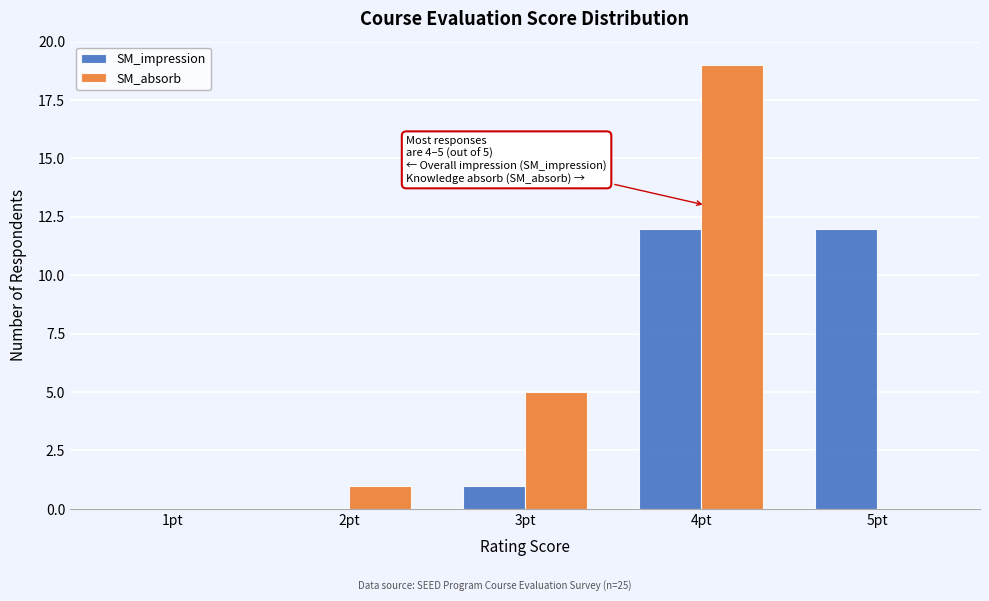

Reading left to right, transcribe all the data shown in this chart.

SM_impression: 1pt=0	2pt=0	3pt=1	4pt=12	5pt=12
SM_absorb: 1pt=0	2pt=1	3pt=5	4pt=19	5pt=0